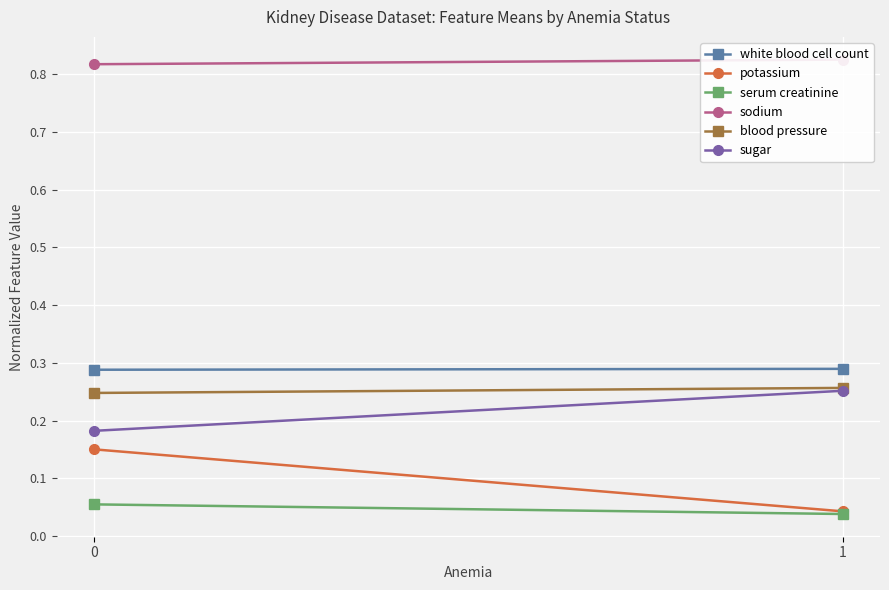

List the series in order of their peak value, lowest first.

serum creatinine, potassium, sugar, blood pressure, white blood cell count, sodium